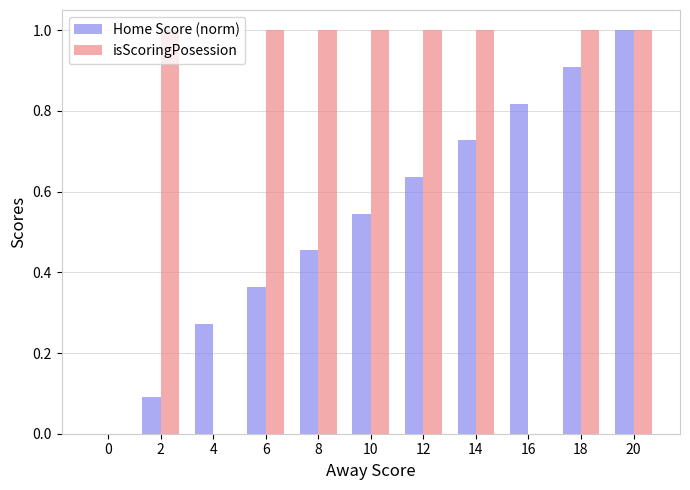

Count the isScoringPosession values in the range 0 to 1.

11